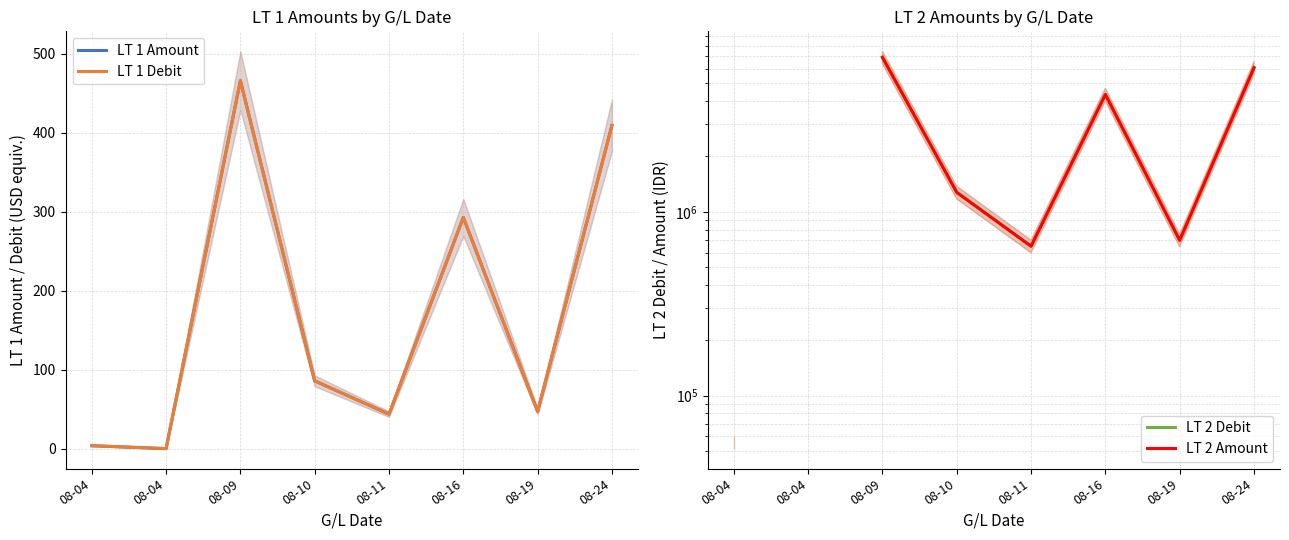

Rank the series by their maximum value, from lowest to highest.

LT 1 Amount, LT 1 Debit, LT 2 Debit, LT 2 Amount